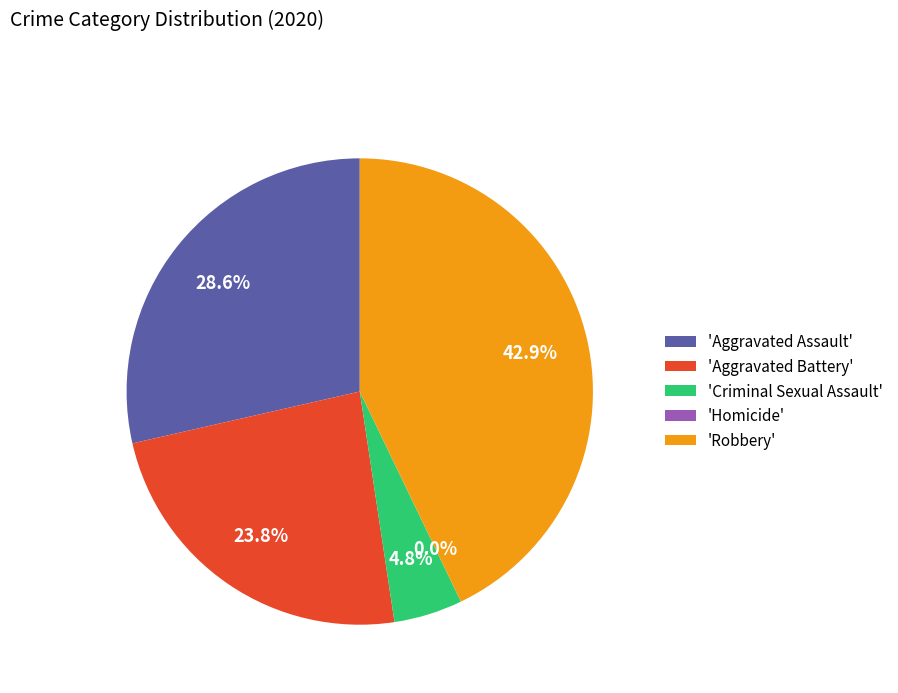

To the nearest percent, what percentage of the pie is Criminal Sexual Assault?

5%